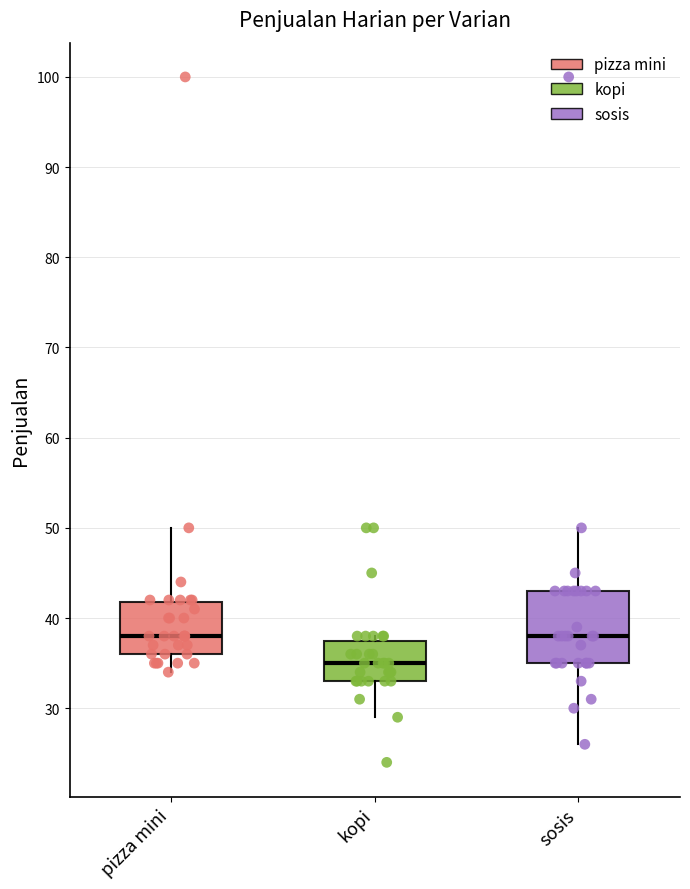

Reading left to right, transcribe this box plot: for each box, give where its median line is, the range the box spans, and where its two whiskers end, as read against the y-axis. The values are not printed on the chart, so give them approximately, as read against the axis.

pizza mini: median 38, box 36 to 42, whiskers 34 to 50
kopi: median 35, box 33 to 38, whiskers 29 to 38 (just above the box's upper edge)
sosis: median 38, box 35 to 43, whiskers 26 to 50